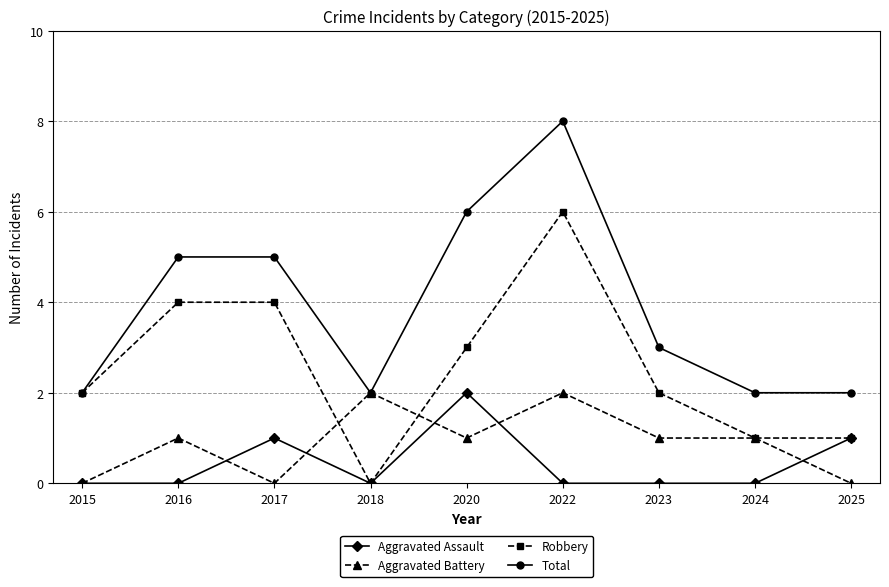

True or false: Total has more than 0 interior local peaks.

True